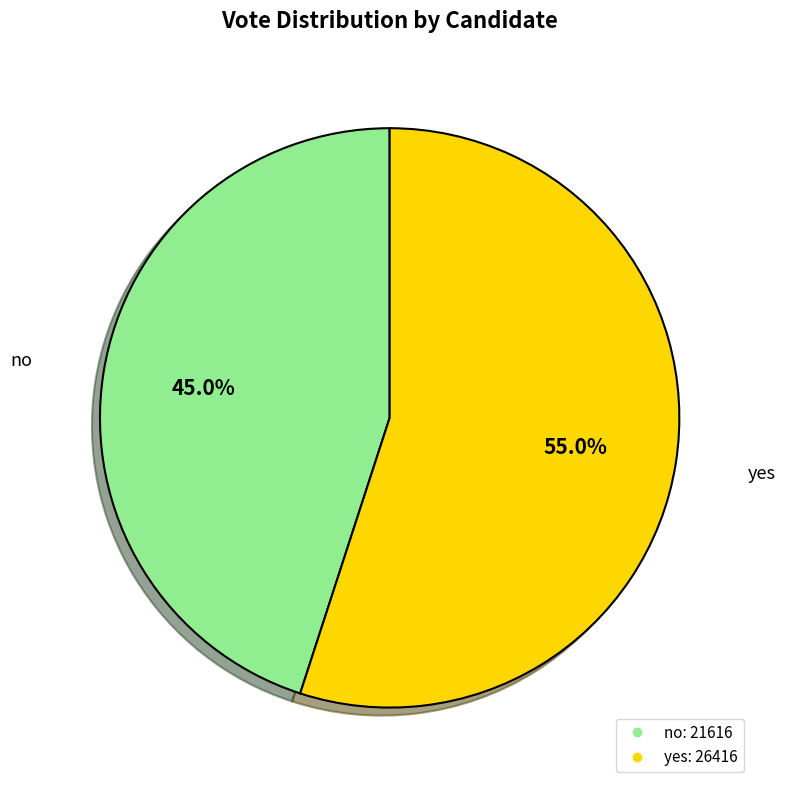

Which category accounts for the majority?

yes